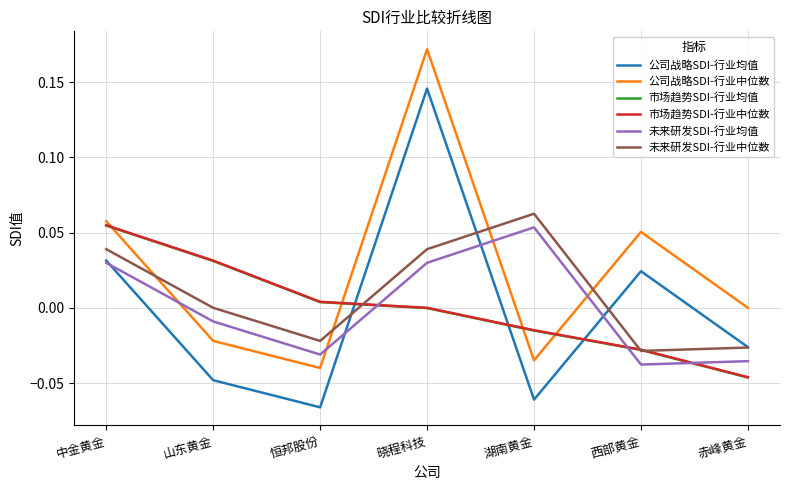

Which series has the largest total across all categories?

公司战略SDI-行业中位数